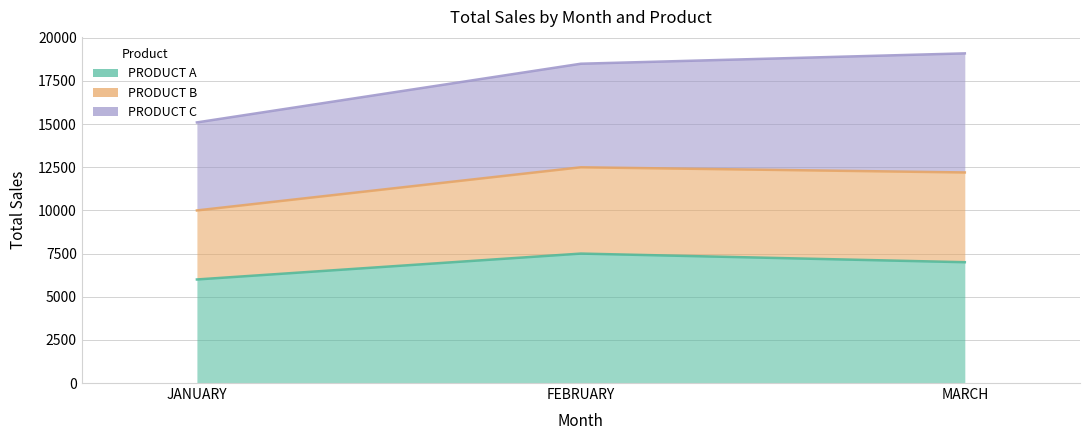

At which label does PRODUCT A first exceed 7000?

FEBRUARY